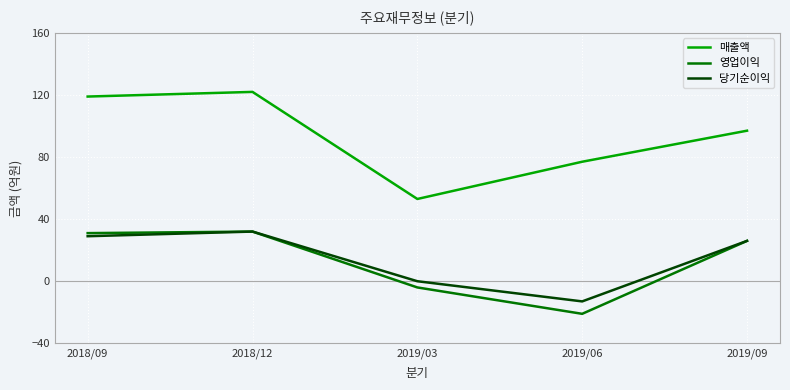

How many positive values does the 영업이익 series have?

3